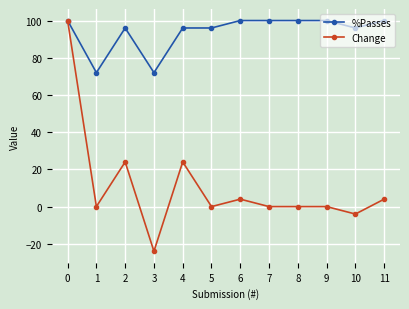

What is the highest value of the Change series?

100